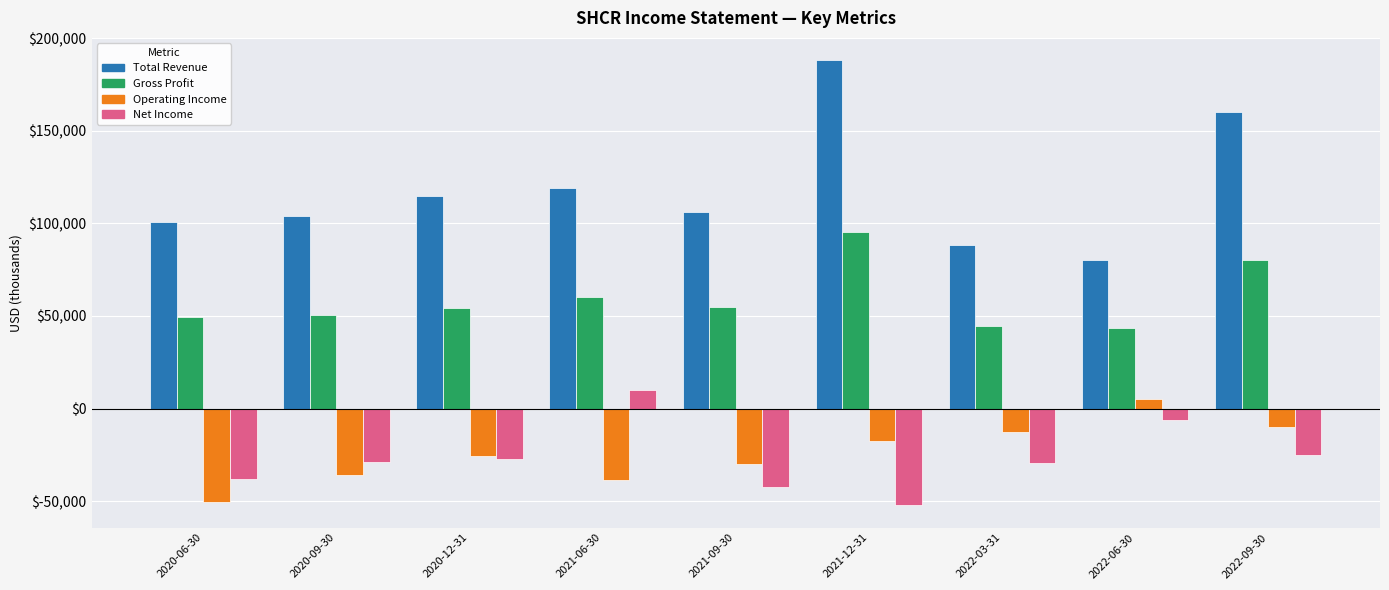

The Net Income series shows -38200 at 2020-06-30. True or false?

True